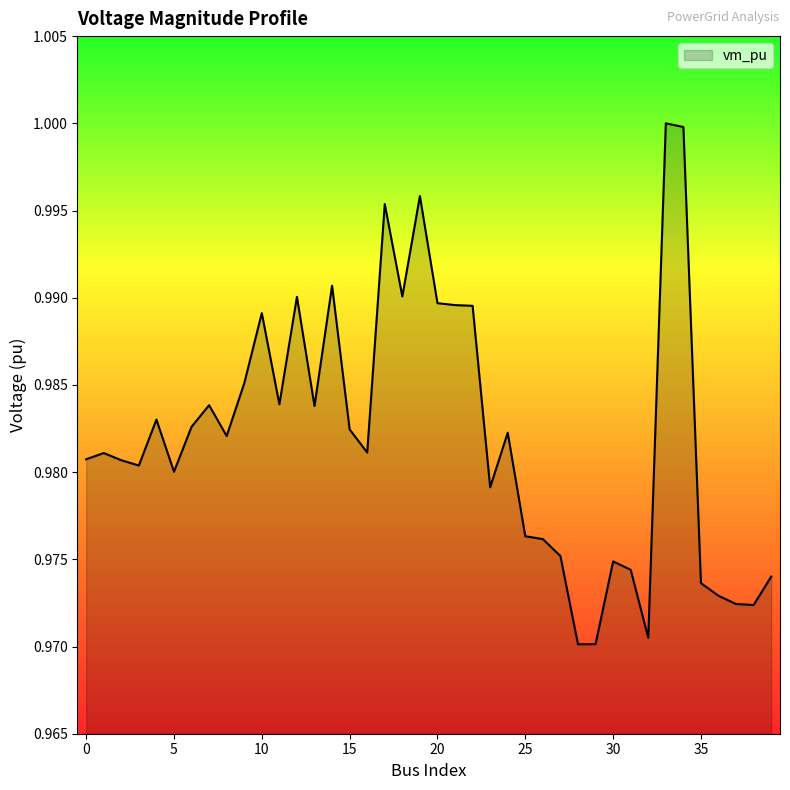

How many interior local peaks (higher than both neighbors) does the data have?

11